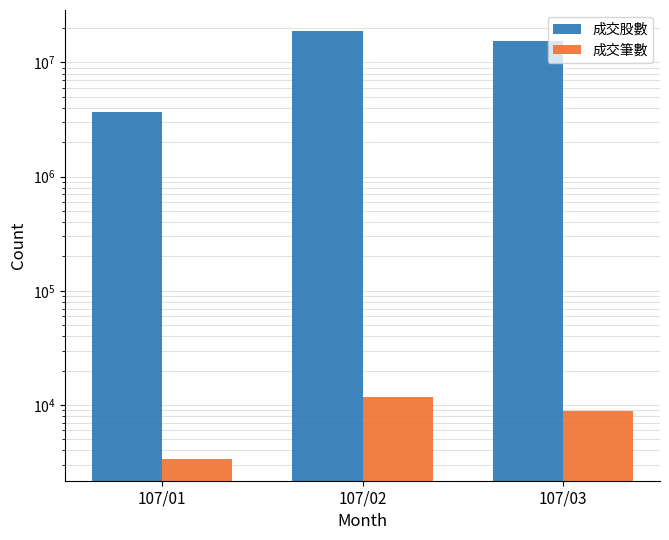

True or false: 成交筆數 has a value of 8899 at 107/03.

True